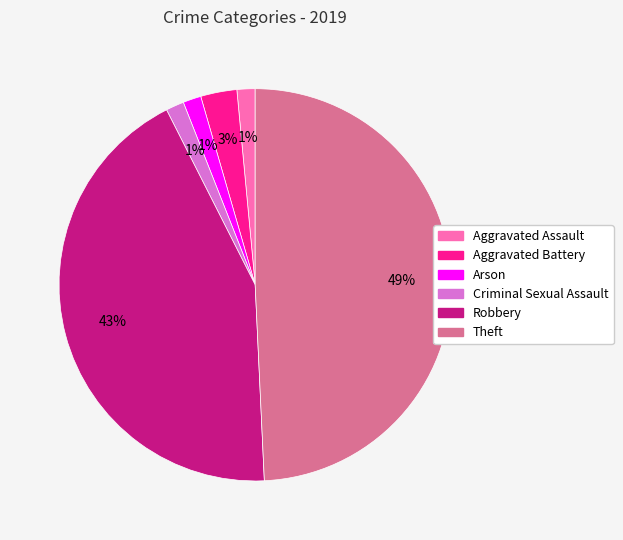

To the nearest percent, what is the average slice percentage?

17%